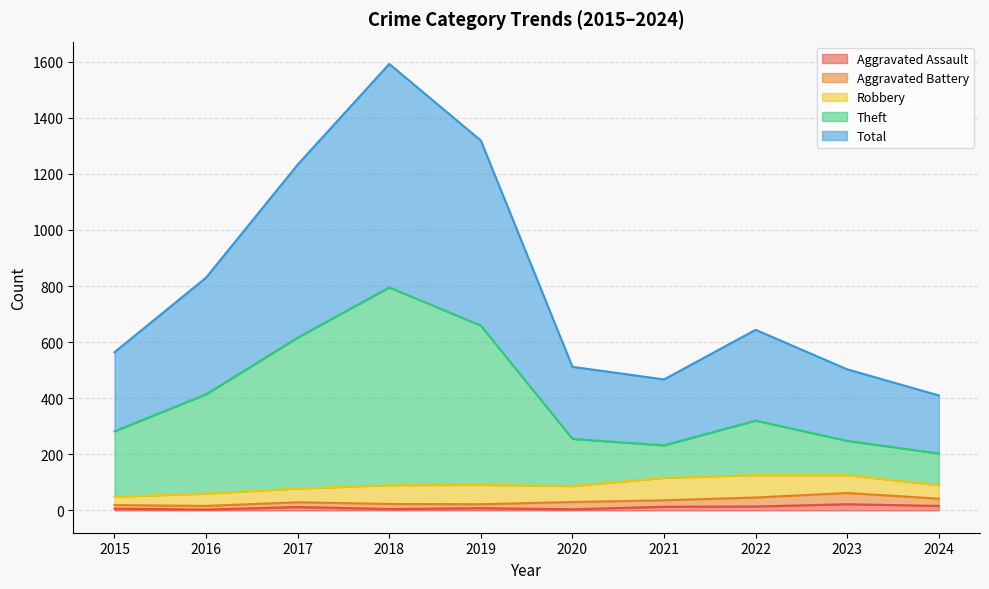

The Aggravated Assault series shows 8 at 2019. True or false?

True